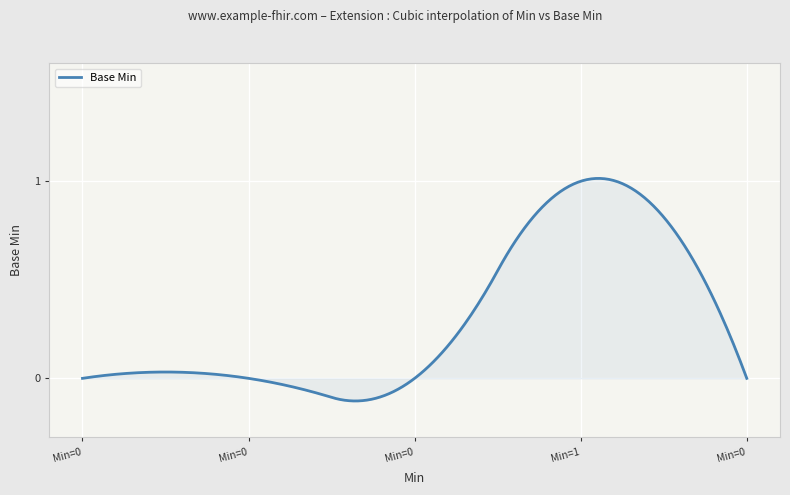

What is the difference between the maximum and minimum values?

1.1